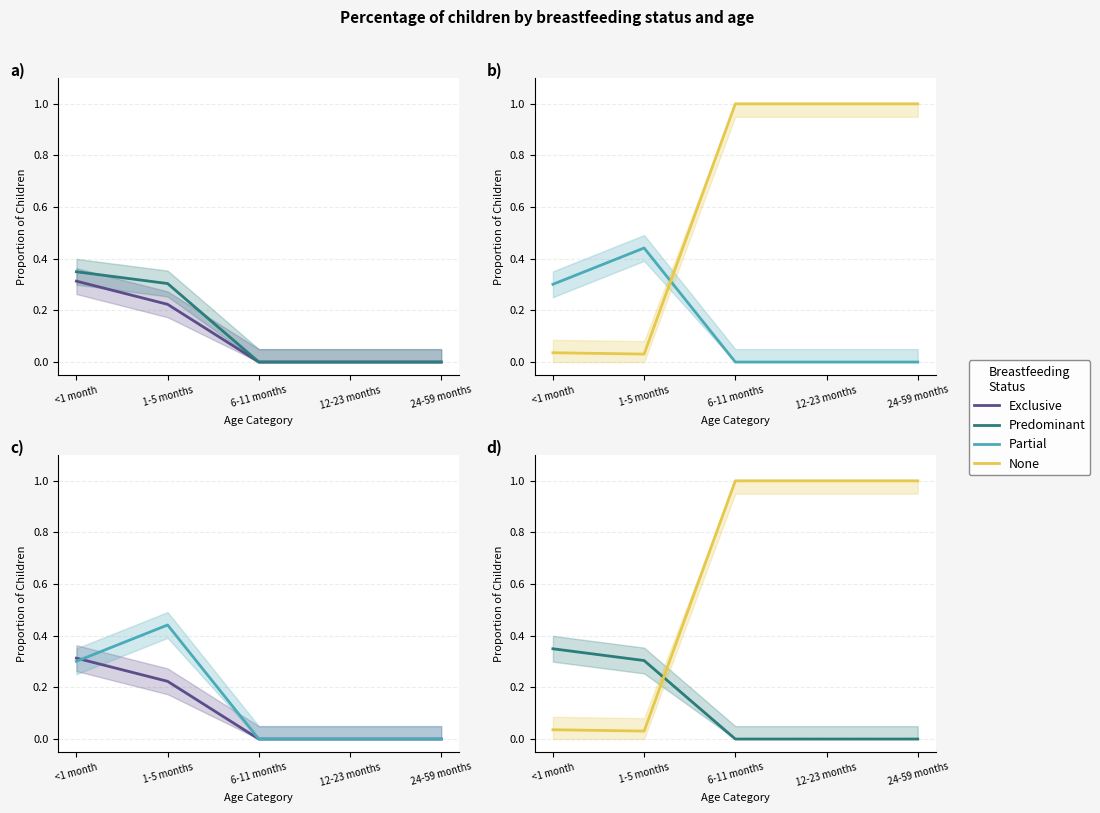

What is the label of the 4th point from the right?

1-5 months